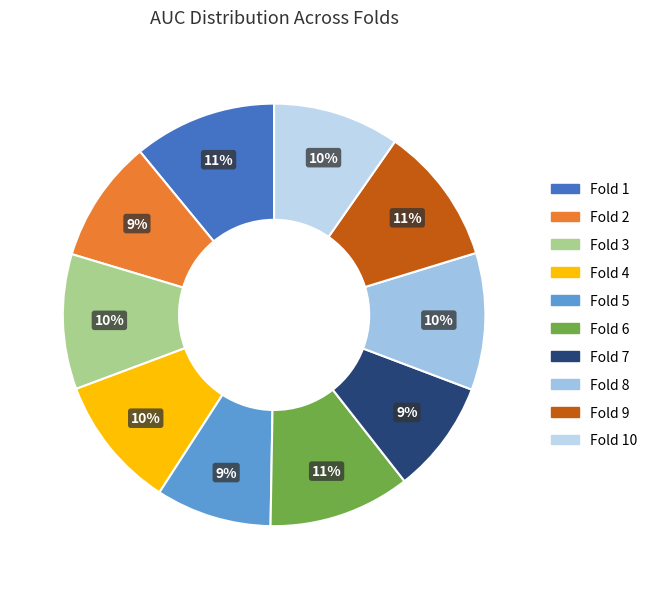

Is there any slice that represents more than half of the pie?

No